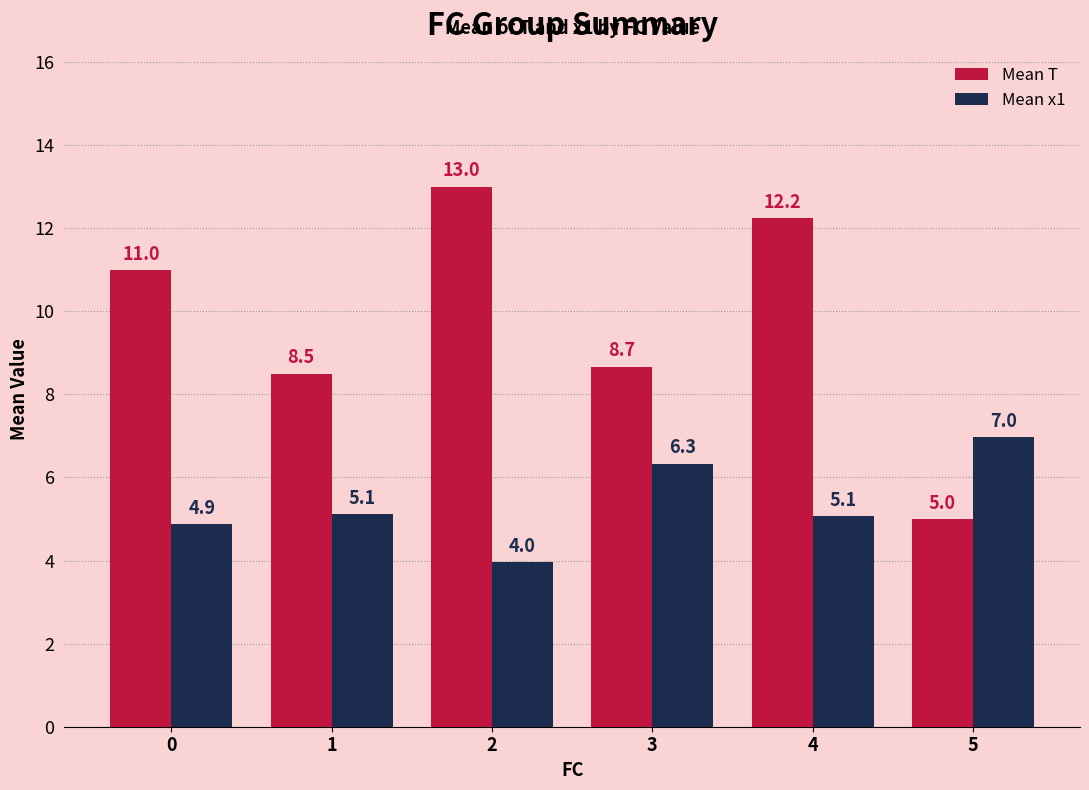

Which series changed the most between 3 and 5?

Mean T